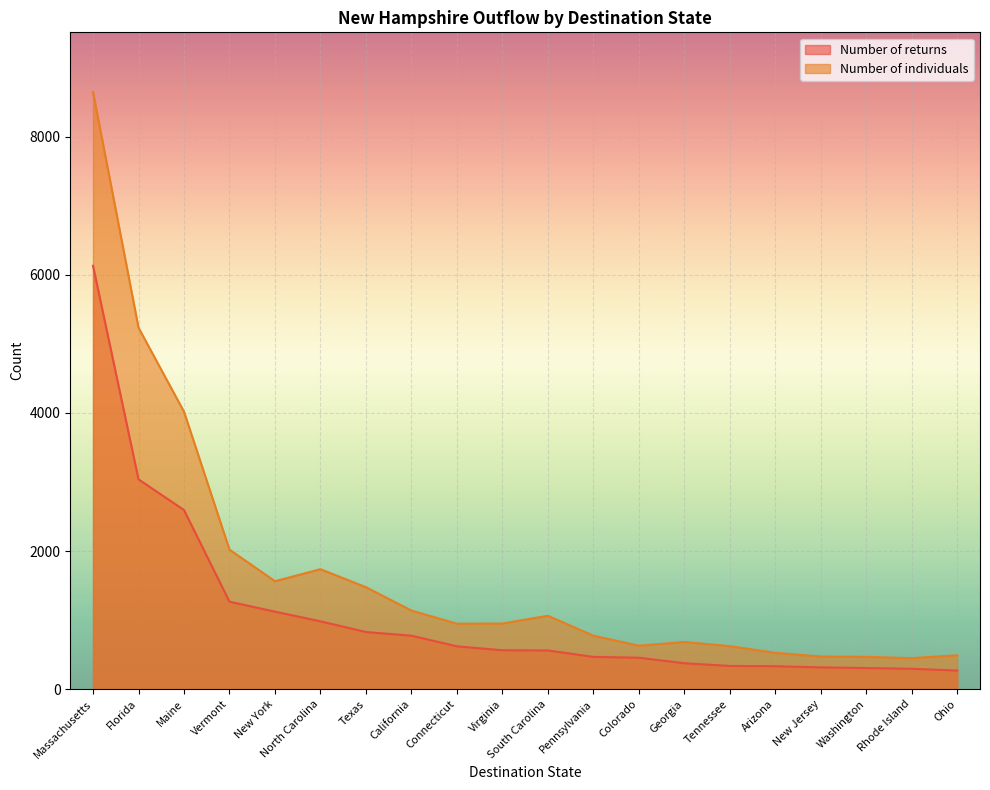

True or false: Number of returns and Number of individuals intersect in this chart.

False